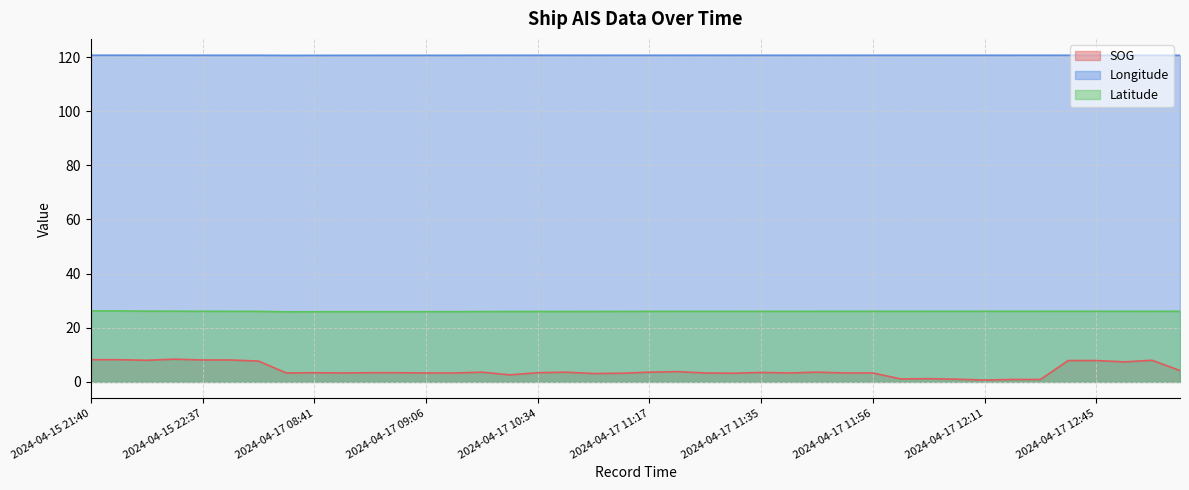

What is the label of the 15th point from the left?

2024-04-17 09:53